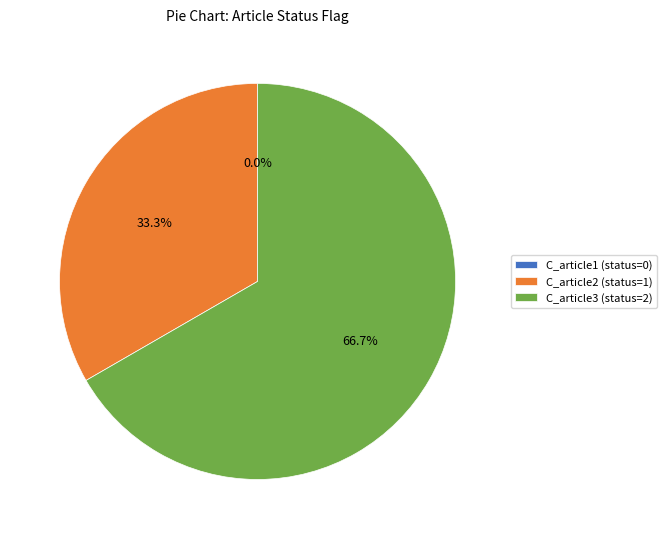

What is the smallest slice in the pie chart?

C_article1